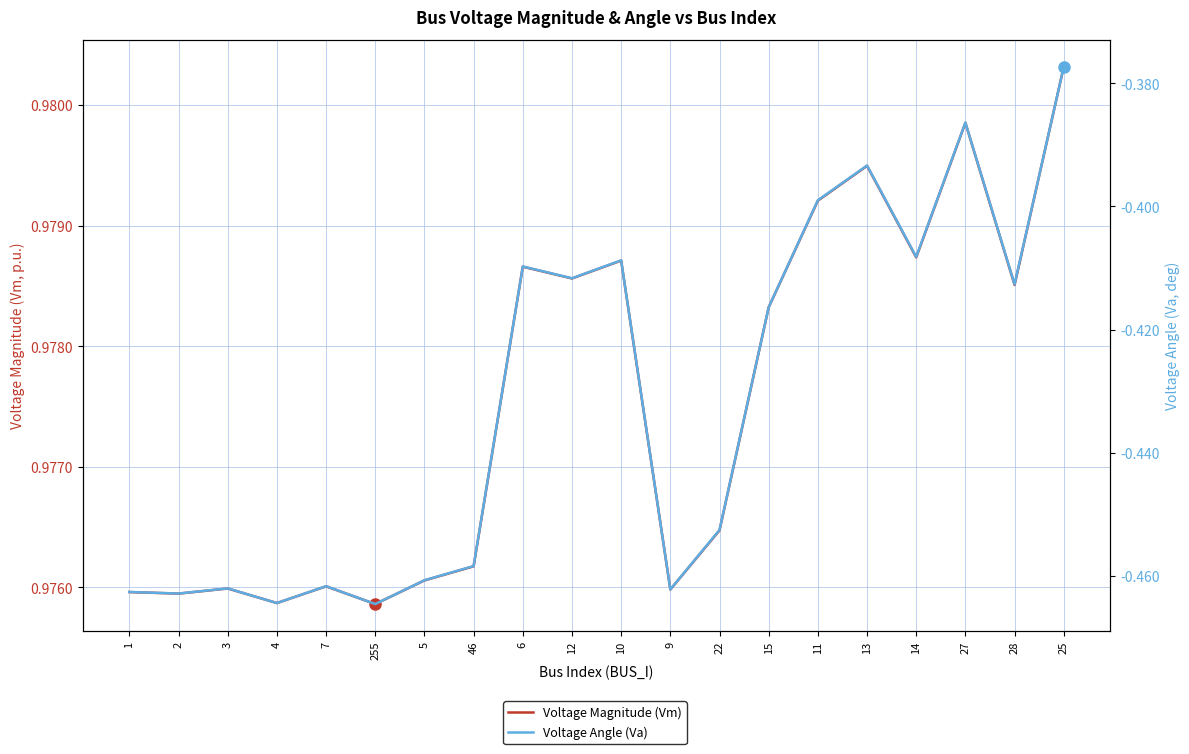

True or false: Voltage Angle (Va) and Voltage Magnitude (Vm) intersect in this chart.

False